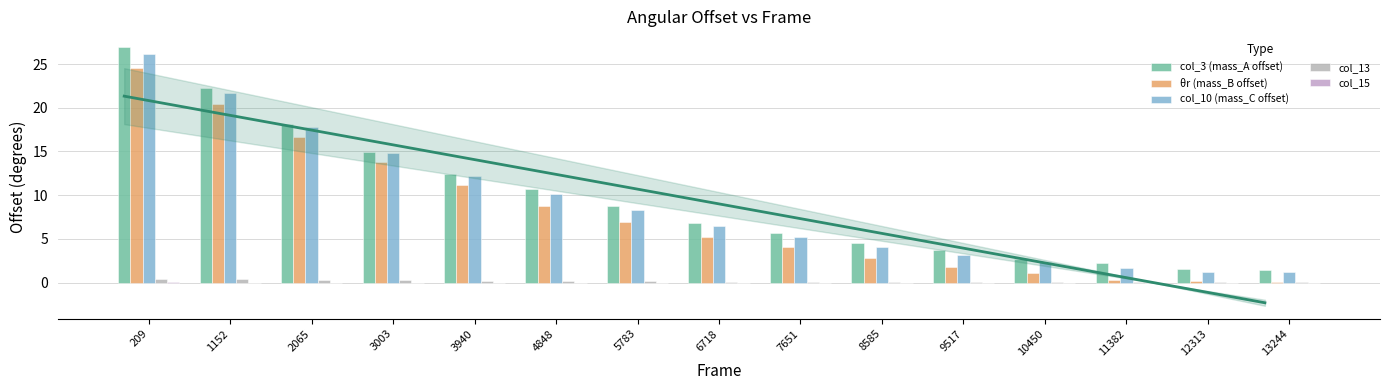

The col_3 (mass_A offset) series shows 5.7 at 9517. True or false?

False